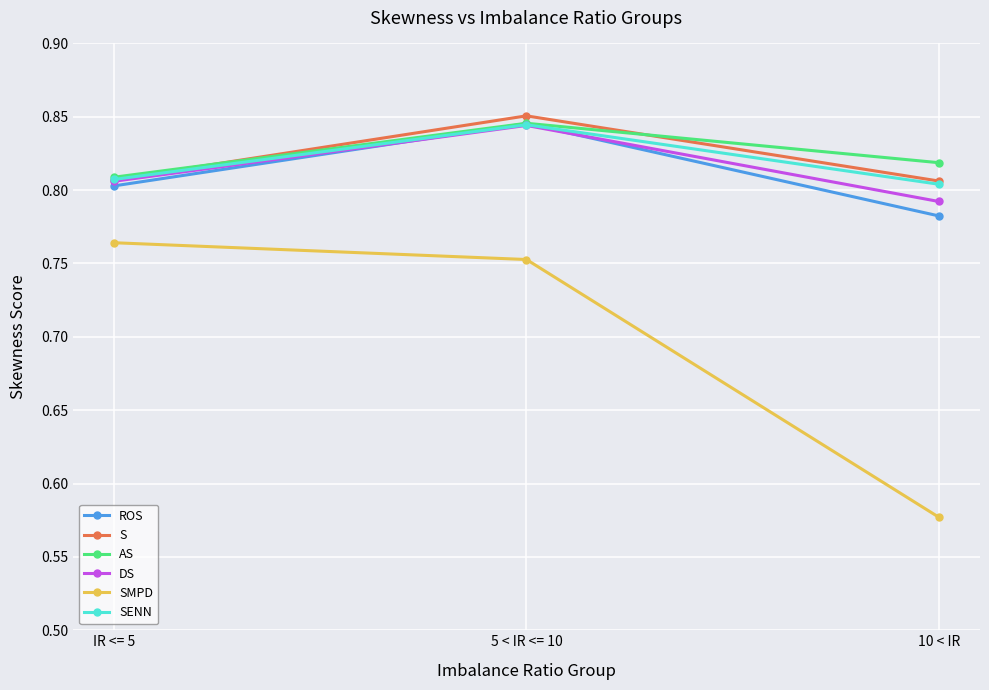

Which label corresponds to the smallest value in the chart?

10 < IR